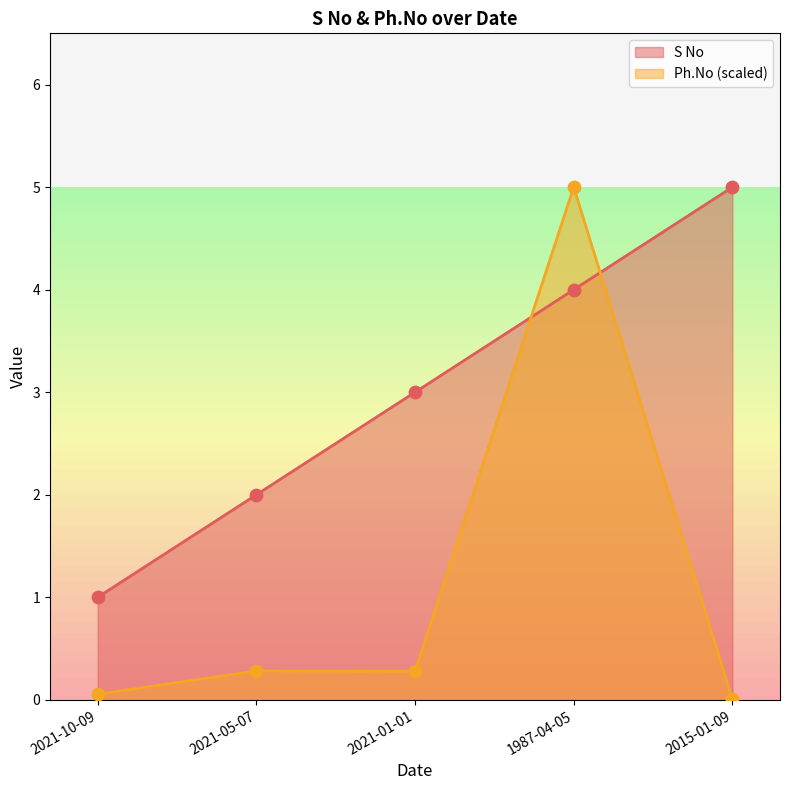

What is the total value across all series at 2021-10-09?

1.1